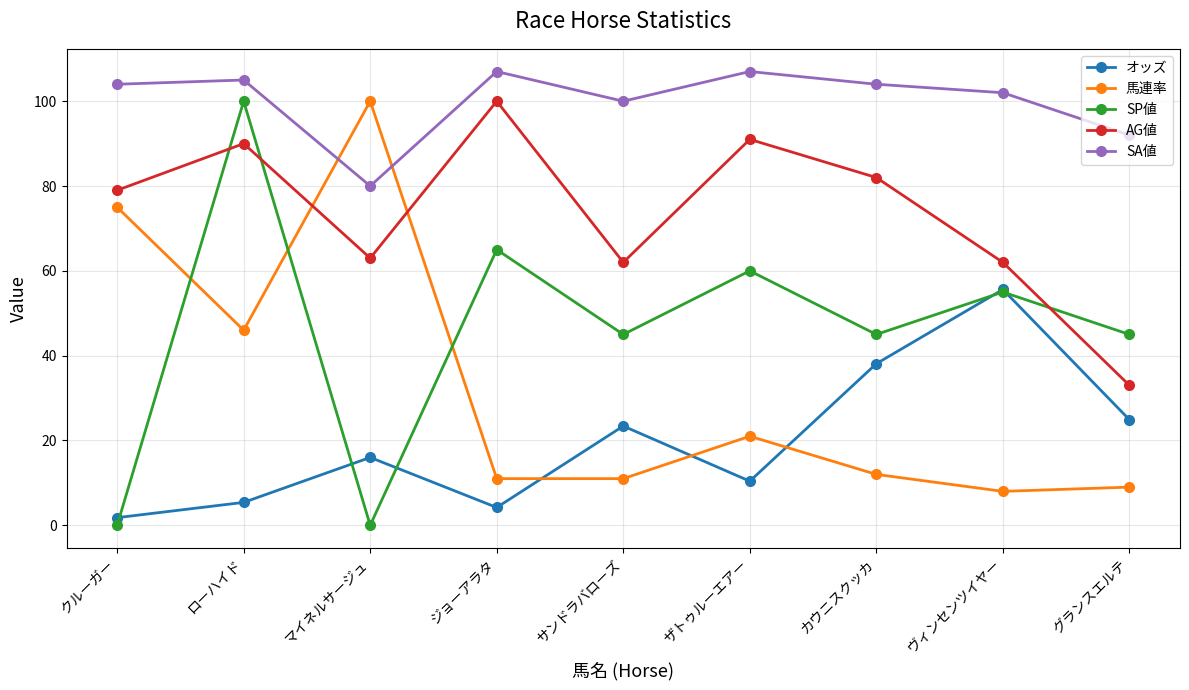

Is it true that オッズ equals 32.8 at サンドラバローズ?

False